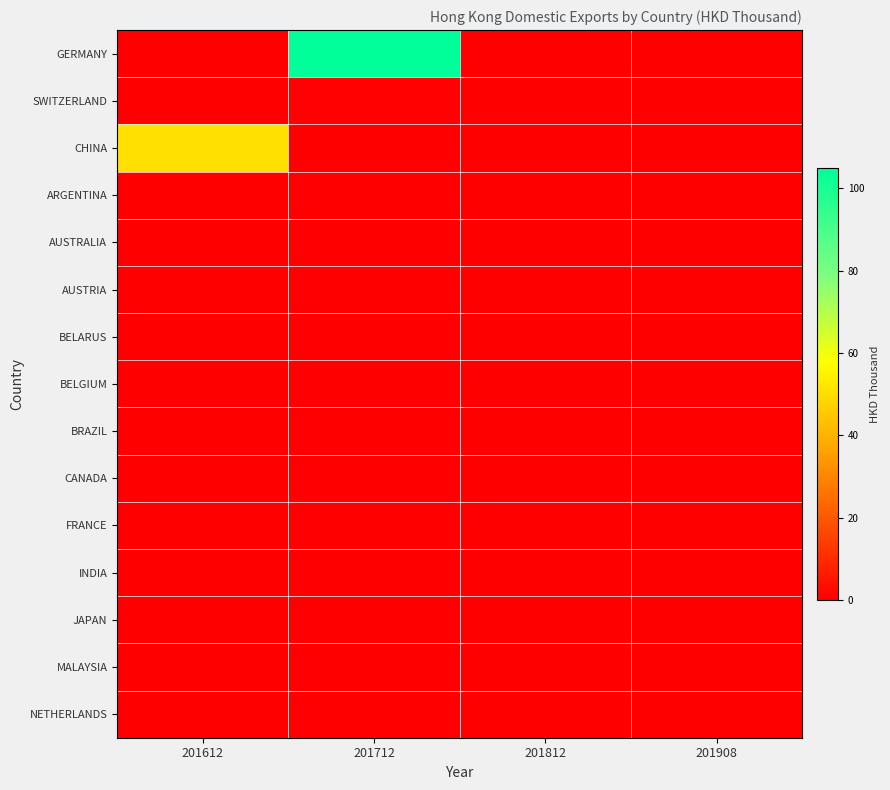

Between 201612 and 201908, which series saw the biggest shift?

CHINA